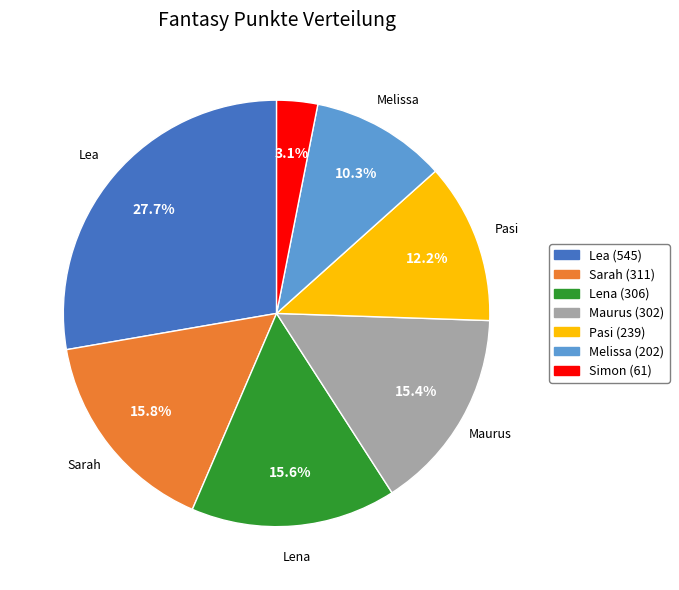

To the nearest percent, what is the combined percentage of Maurus and Lea?

43%